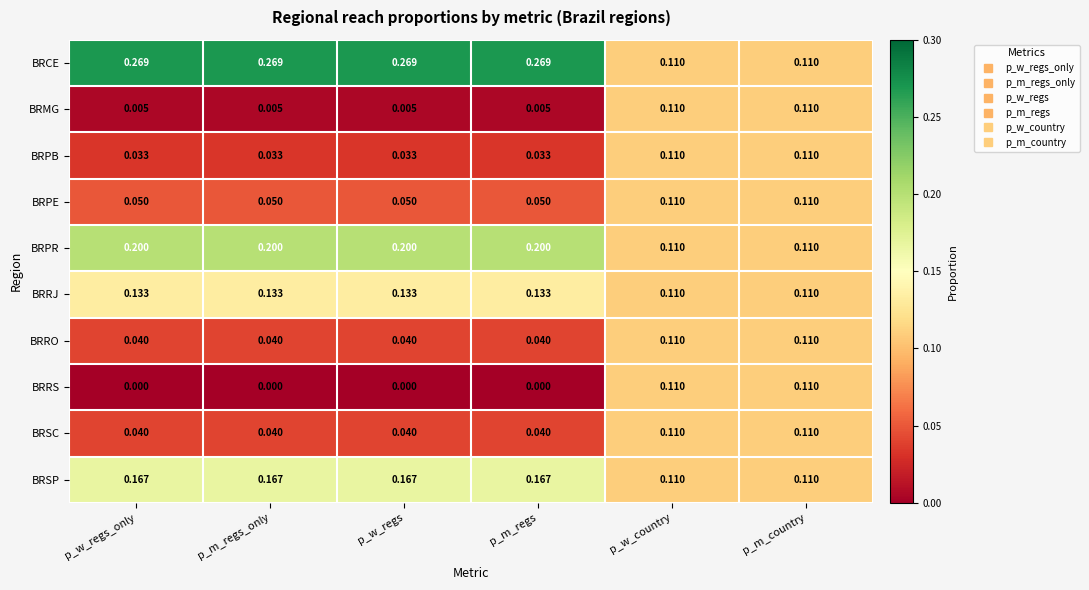

Is the value of BRPB at p_w_regs_only greater than the value of BRMG at p_m_country?

No